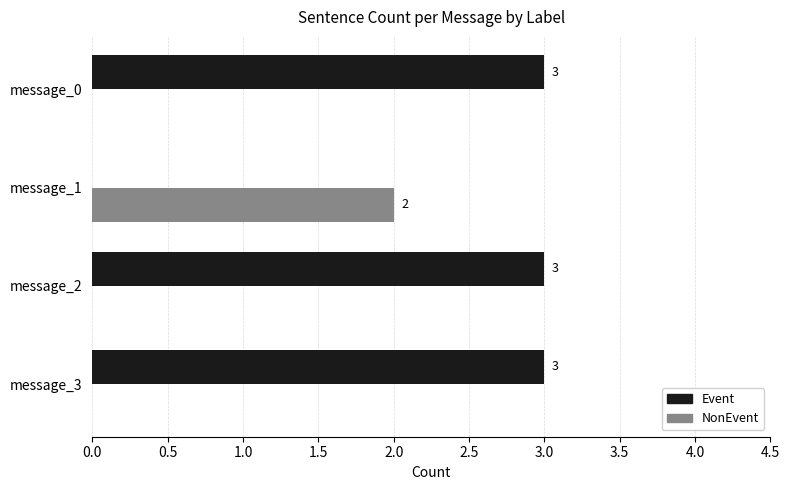

How many values in NonEvent are above zero?

1